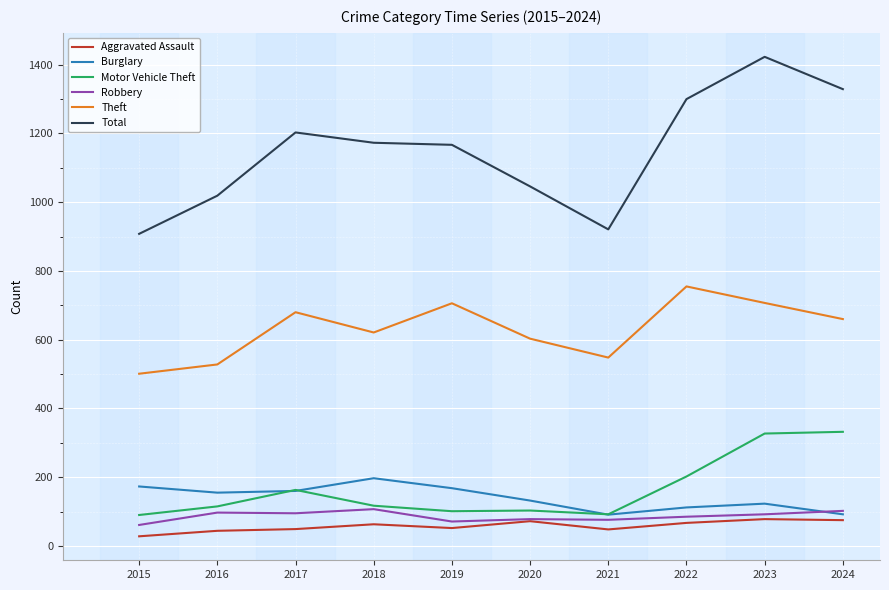

True or false: Aggravated Assault and Burglary cross at least once.

False